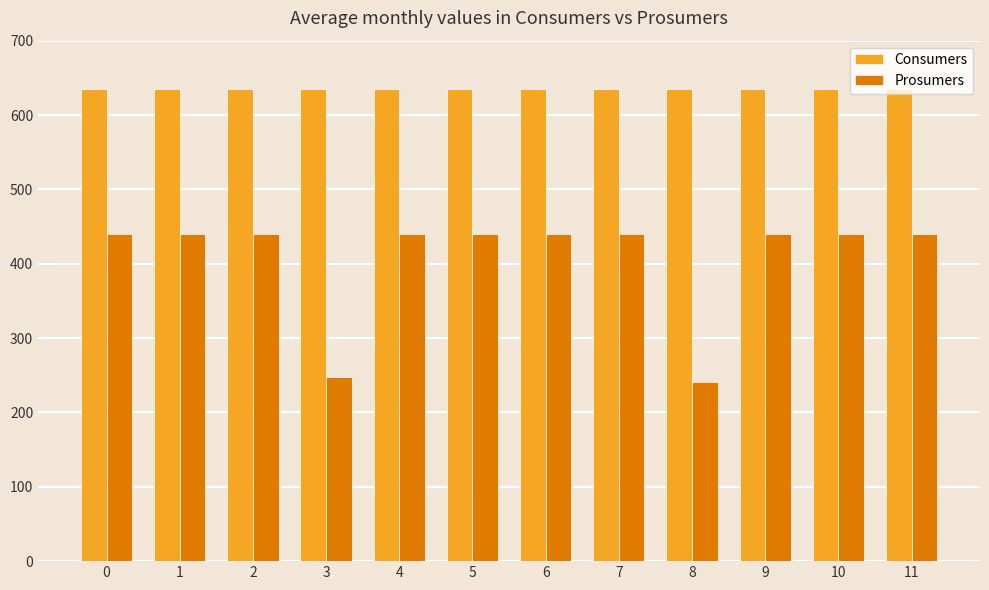

At 8, list the series in order from largest to smallest.

Consumers, Prosumers